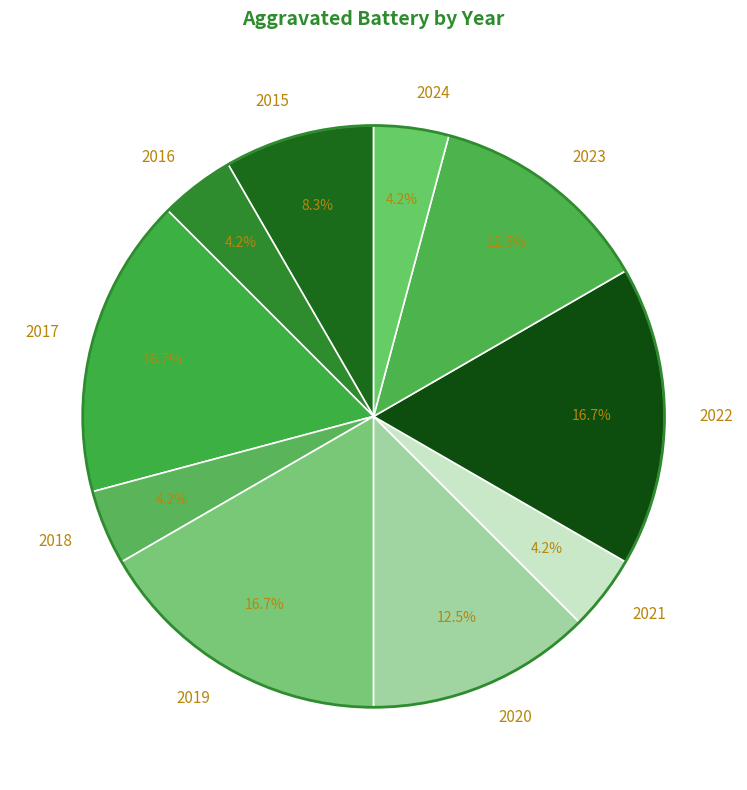

To the nearest percent, what is the average slice percentage?

10%